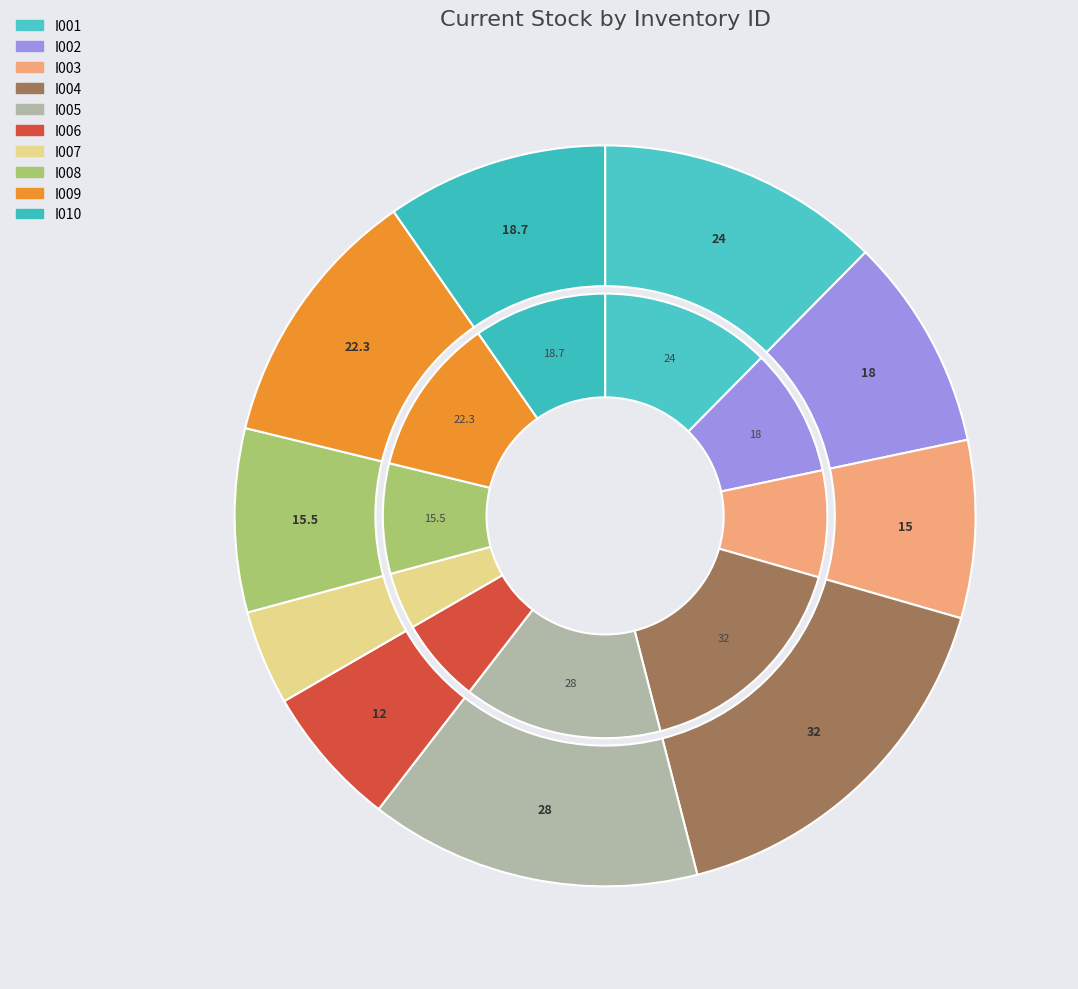

Count the number of slices in the pie.

10